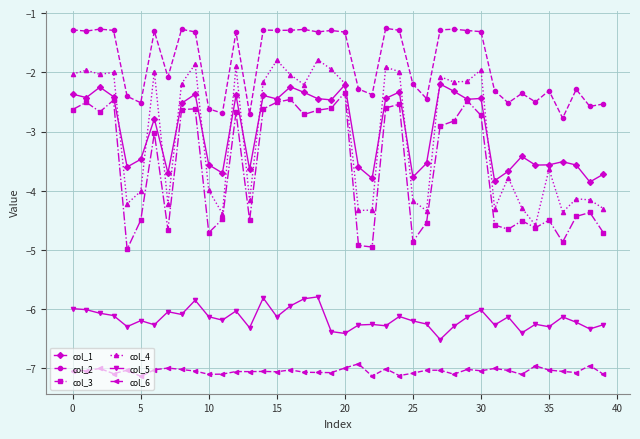

Does the chart display data point markers on the line(s)?

Yes